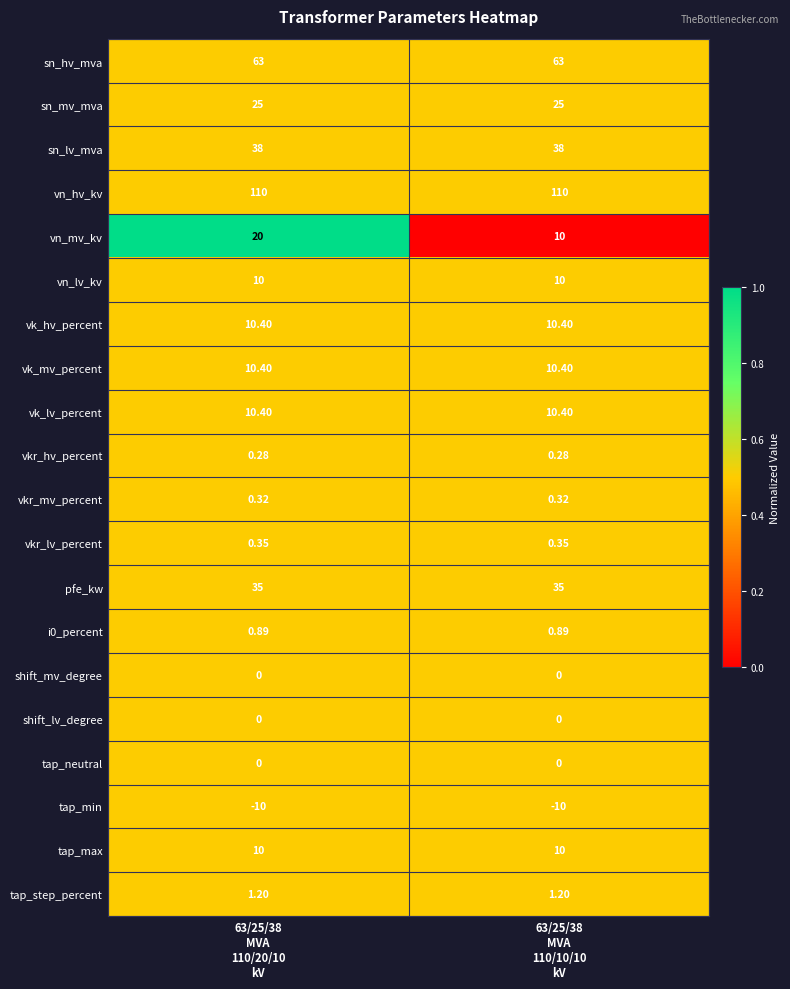

Which series has the widest spread of values?

vn_mv_kv